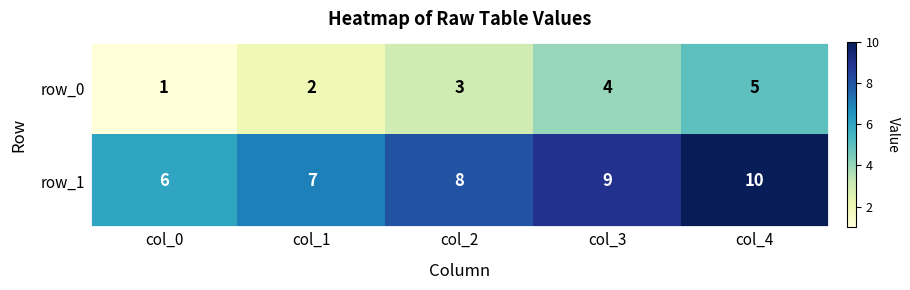

At which category is the sum across all series the highest?

col_4